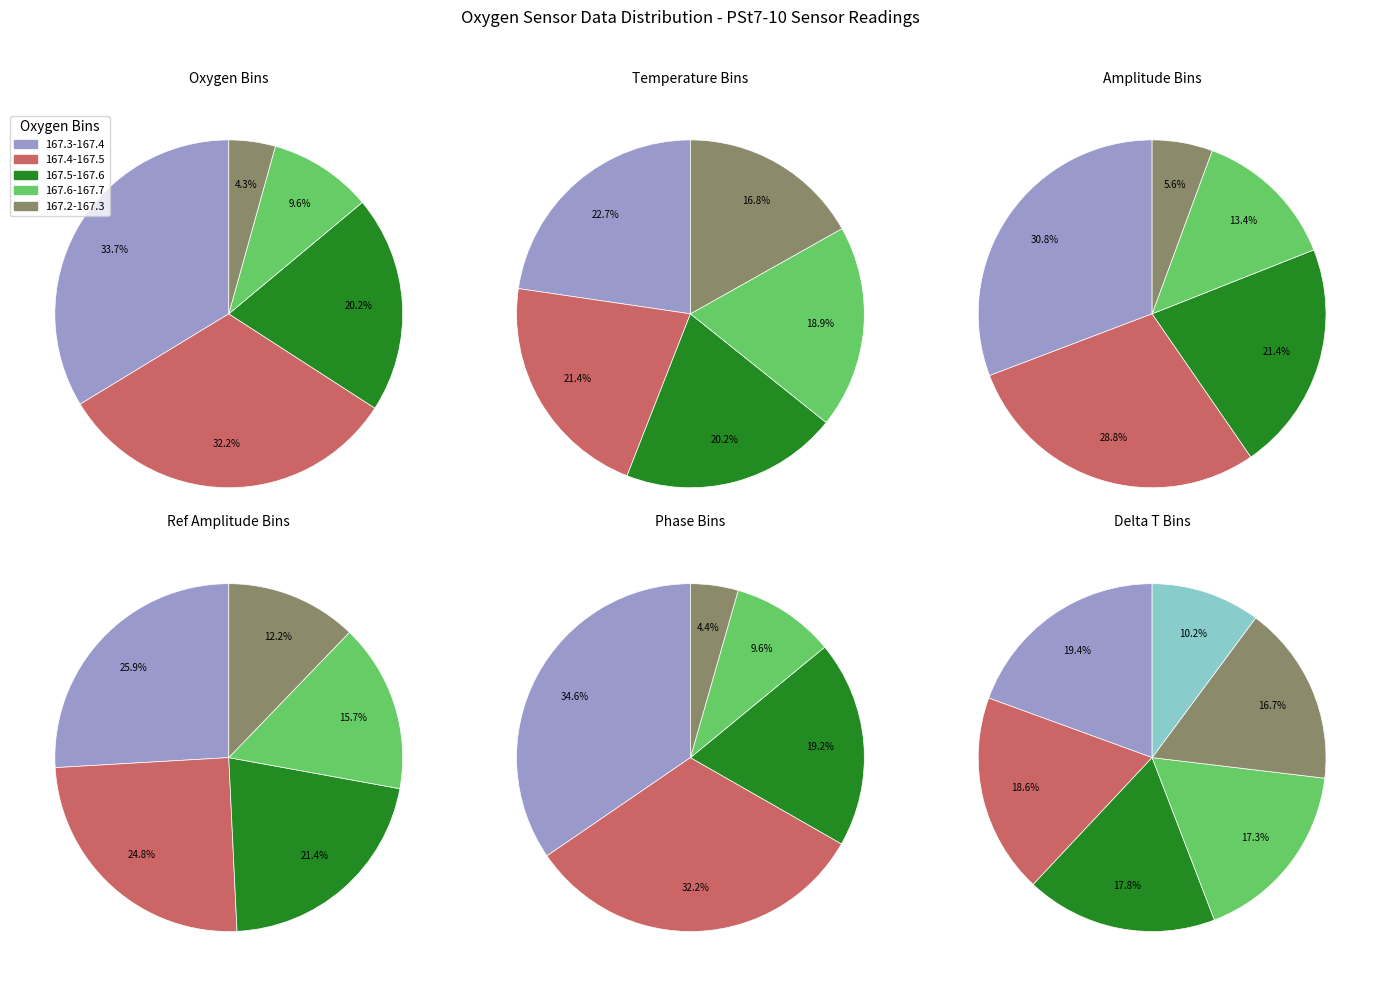

The 6 slice represents 10% of the pie. True or false?

True